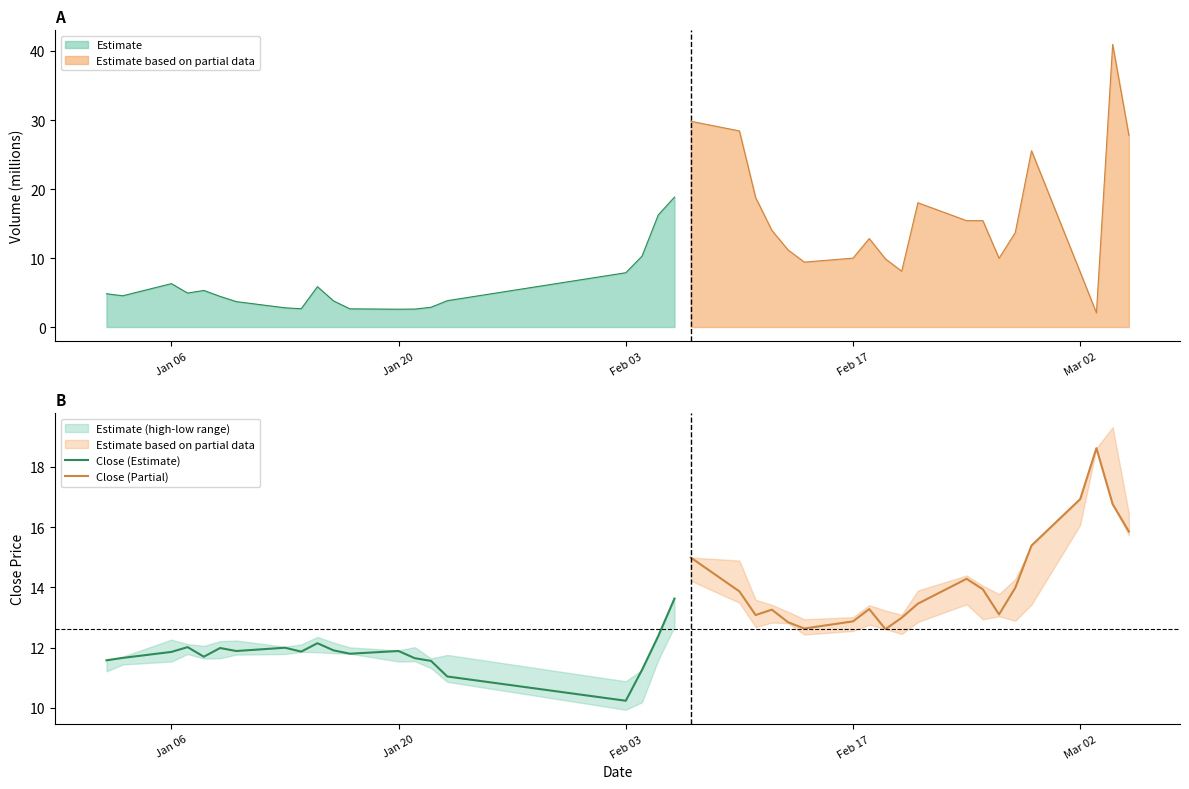

True or false: Close (Estimate) and Close (Partial) cross at least once.

False